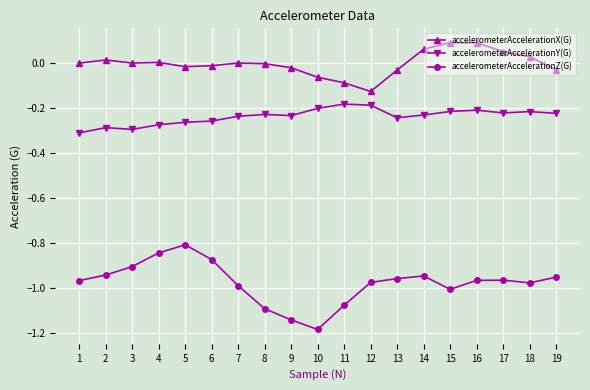

Which series has the largest total across all categories?

accelerometerAccelerationX(G)